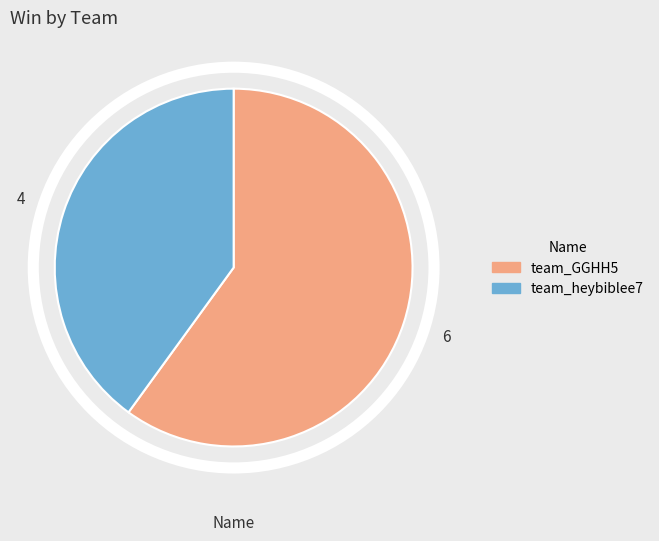

The team_heybiblee7 slice represents 55% of the pie. True or false?

False